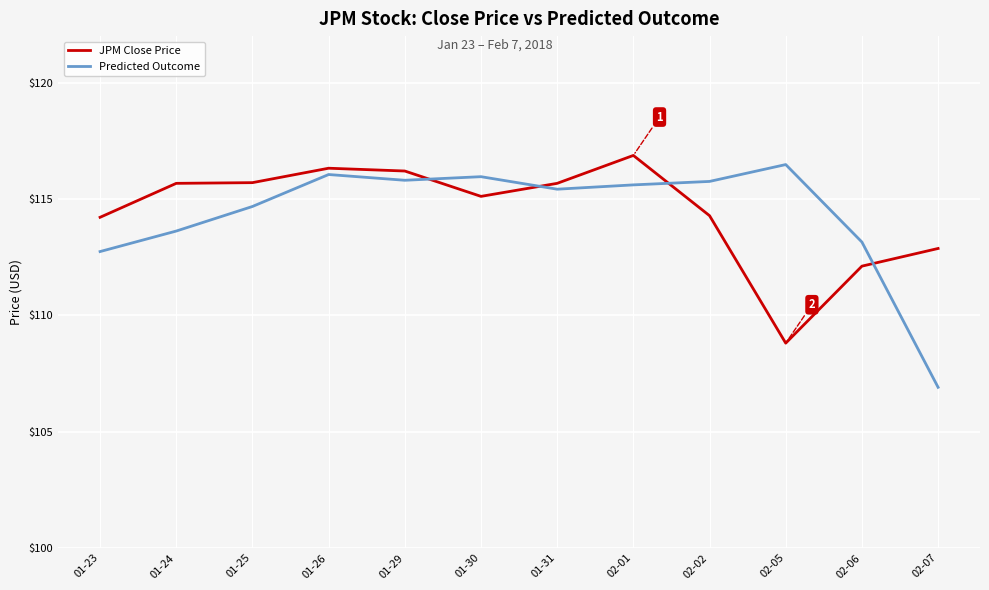

How many values in the Predicted Outcome series are below 115?

5